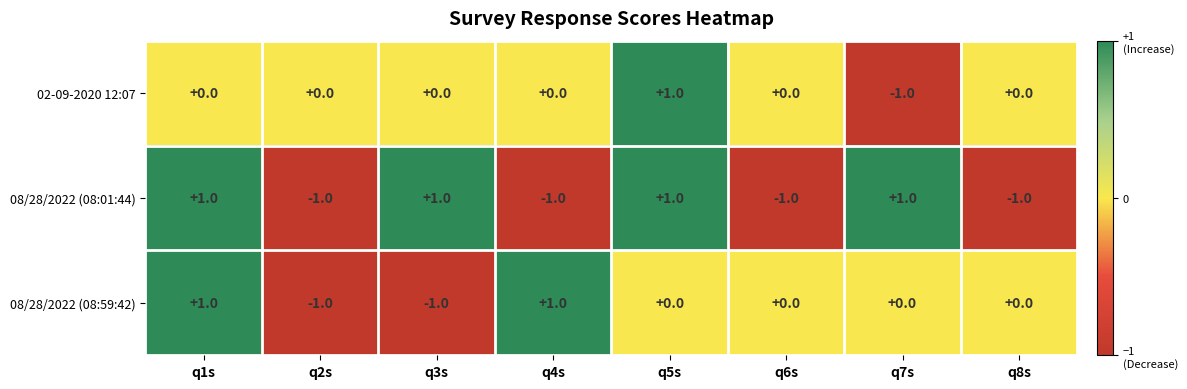

What is the total value across all series at q5s?

2